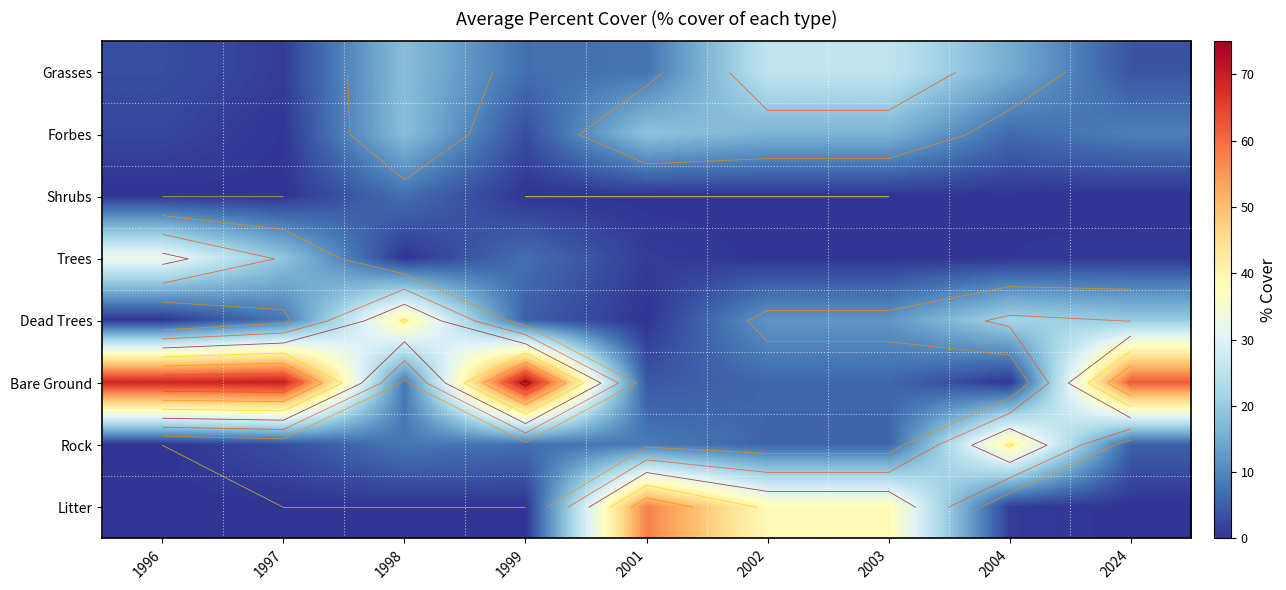

What is the sum of the Dead Trees values at 1999 and 2003?

17.0